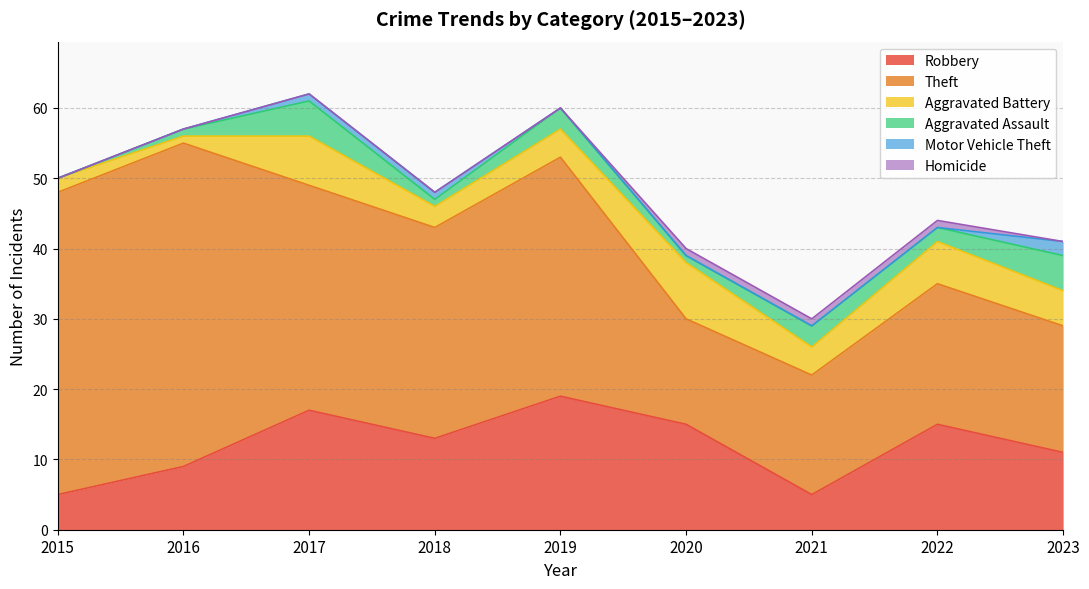

What is the difference between the Aggravated Battery values at 2023 and 2018?

2